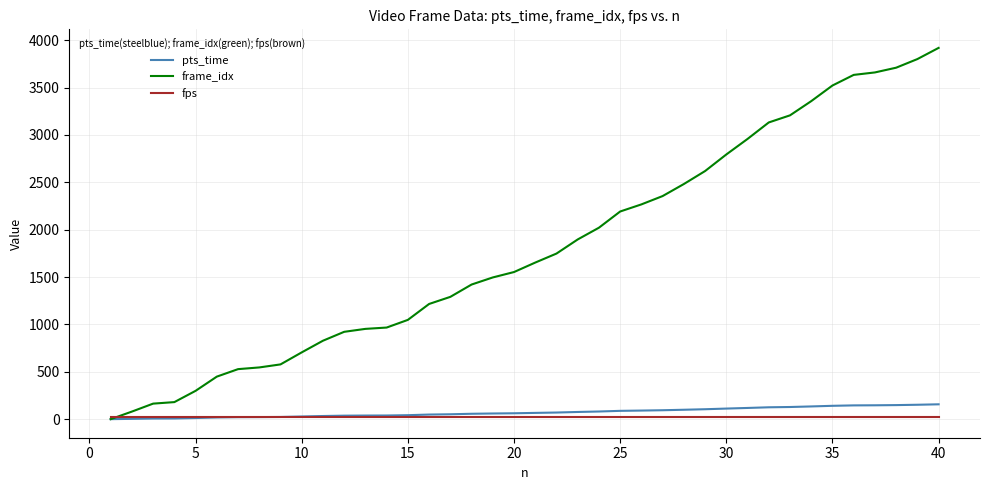

Which series has the largest range (max minus min)?

frame_idx